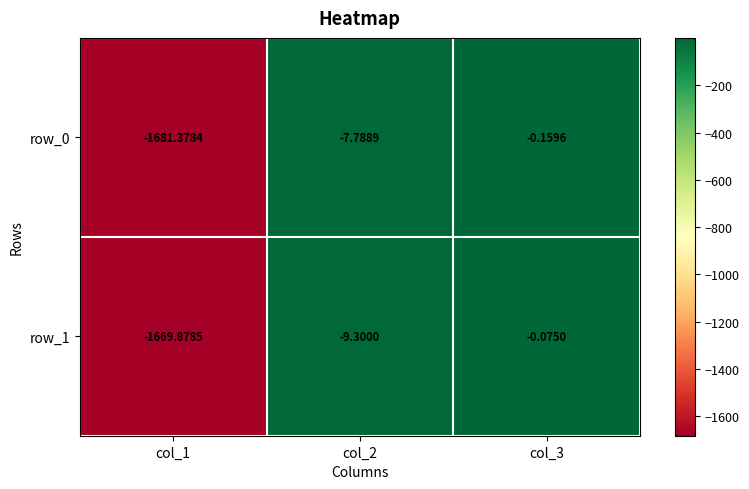

Is the value of row_0 at col_3 greater than the value of row_1 at col_3?

No